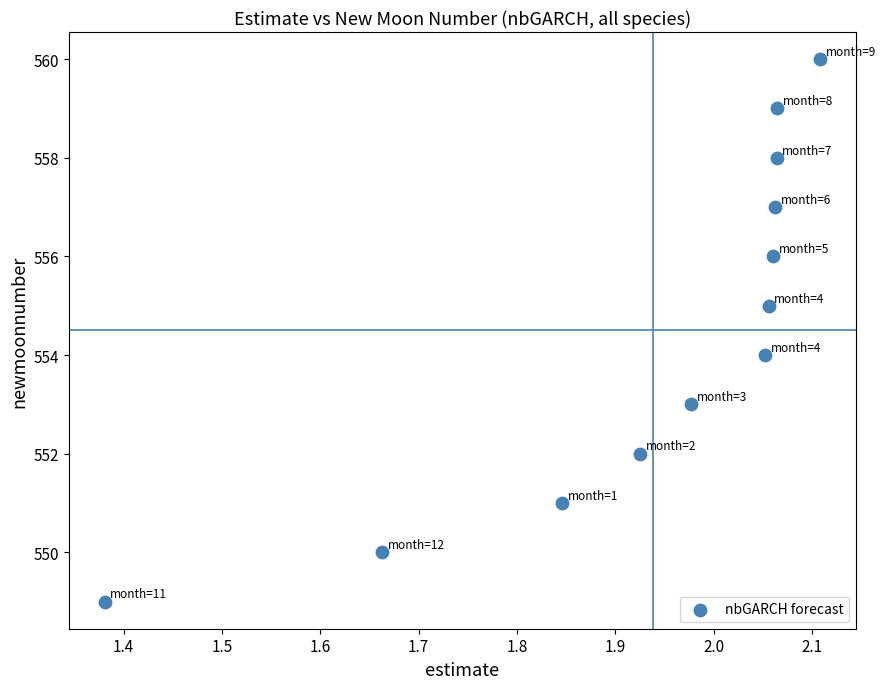

What is the range of Y values (max minus min)?

11